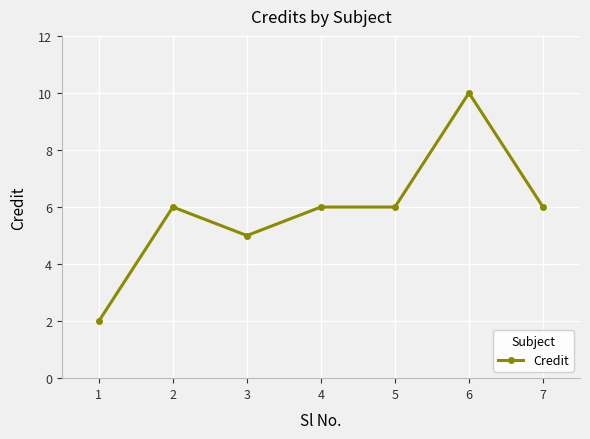

Is this an area chart (filled region under the line)?

No